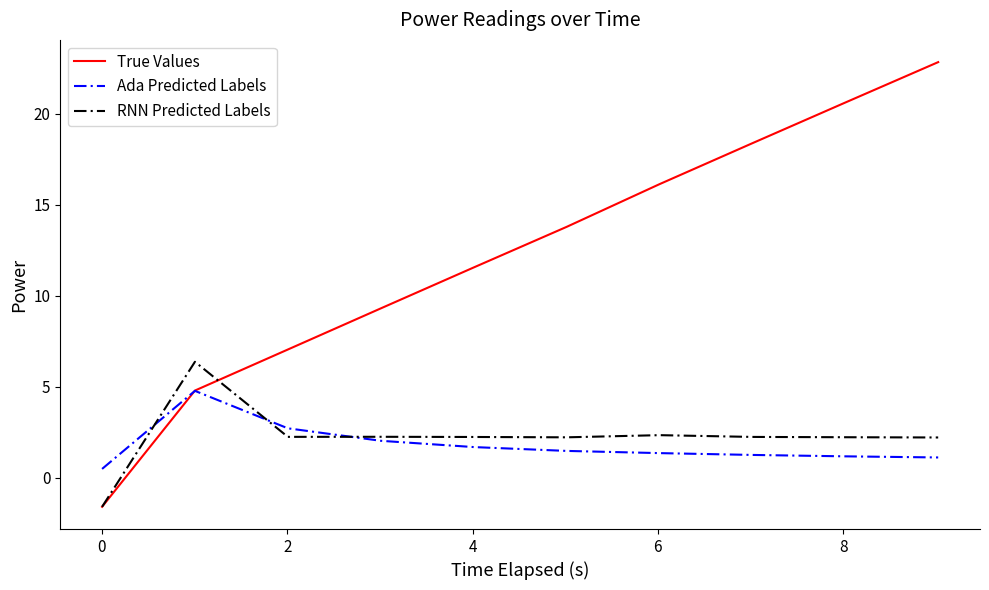

Does the chart have visible grid lines?

No